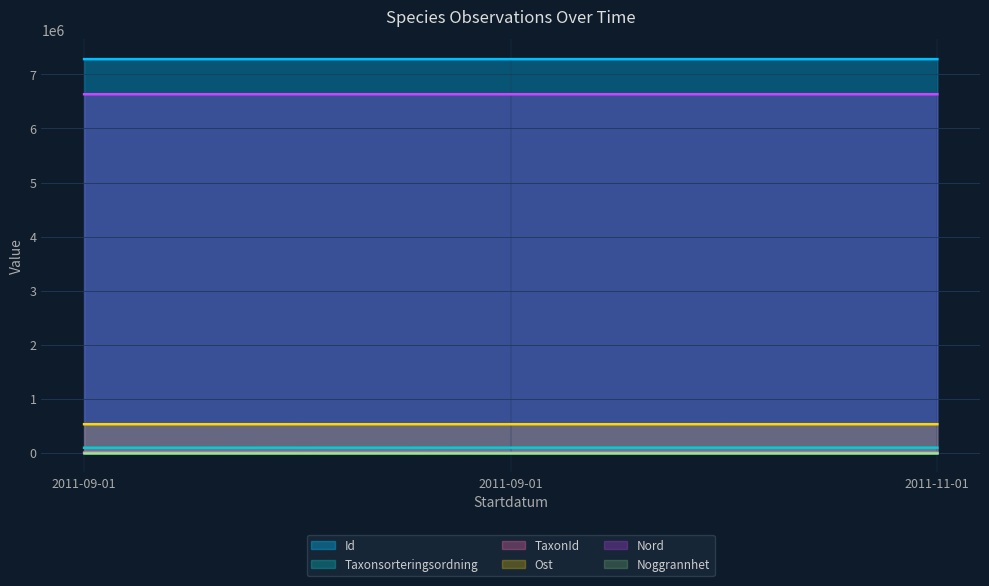

Which series has the largest range (max minus min)?

TaxonId